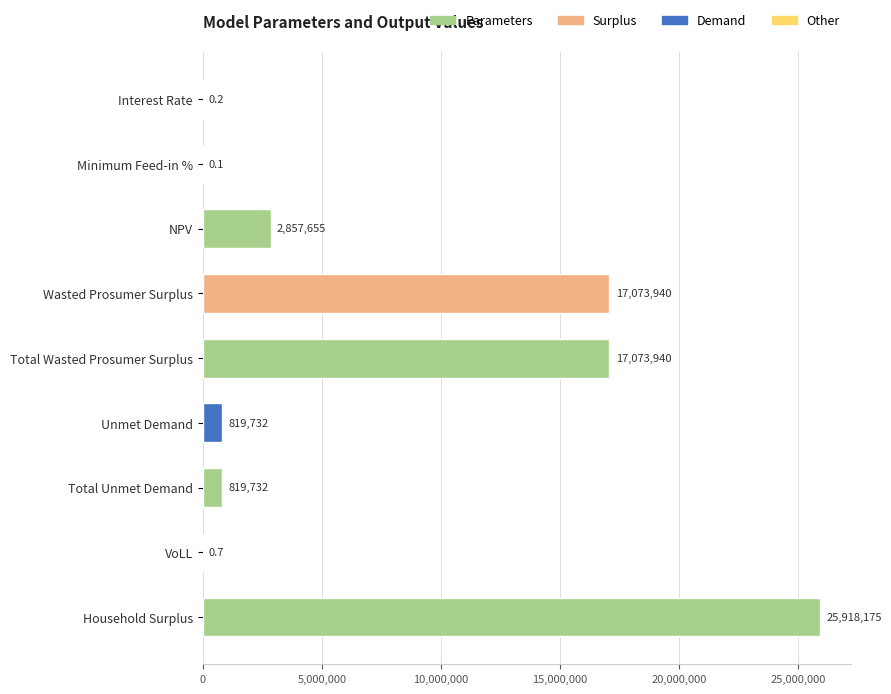

What value does the data have at NPV?

2857654.7